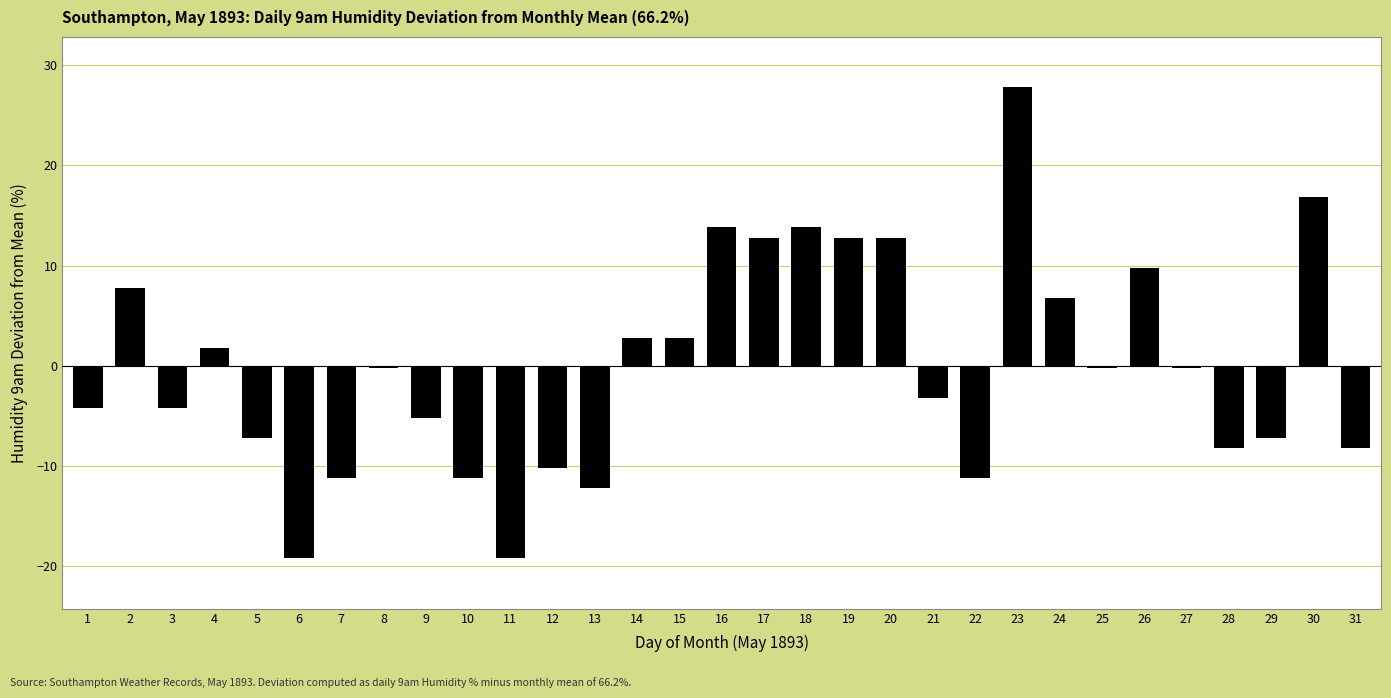

Reading right to left, transcribe all the data shown in this chart.

31=-8.2	30=16.8	29=-7.2	28=-8.2	27=-0.2	26=9.8	25=-0.2	24=6.8	23=27.8	22=-11.2	21=-3.2	20=12.8	19=12.8	18=13.8	17=12.8	16=13.8	15=2.8	14=2.8	13=-12.2	12=-10.2	11=-19.2	10=-11.2	9=-5.2	8=-0.2	7=-11.2	6=-19.2	5=-7.2	4=1.8	3=-4.2	2=7.8	1=-4.2